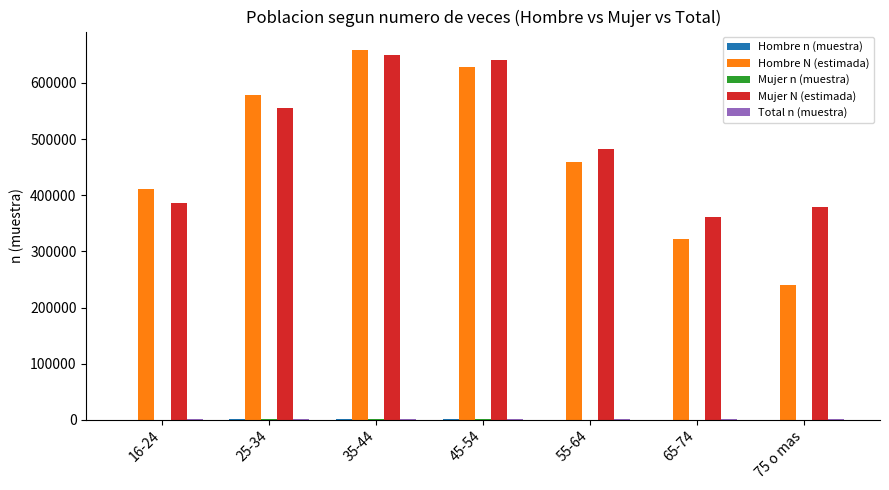

What is the average value of the Mujer N (estimada) series?

493693